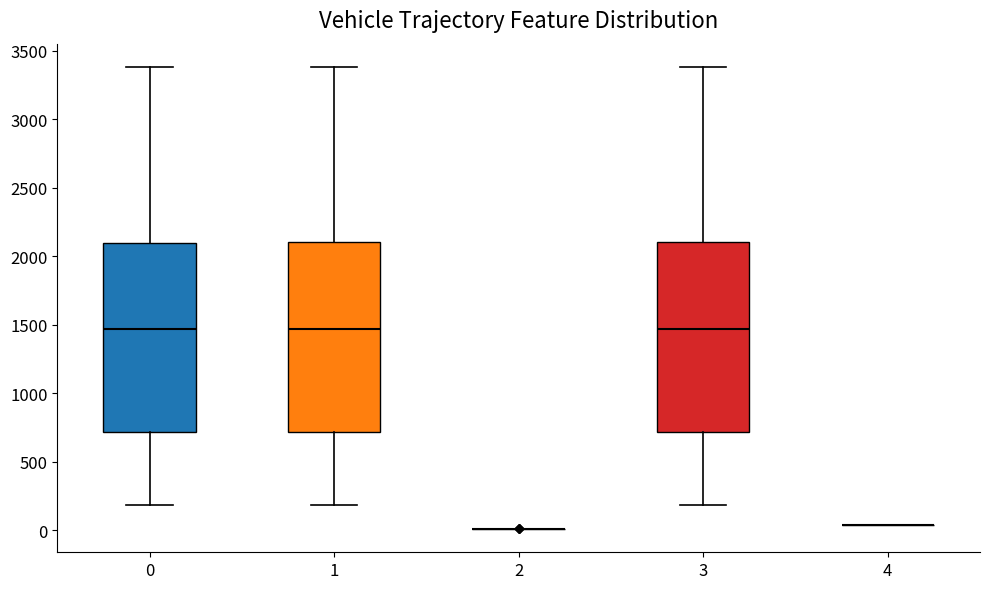

Reading left to right, read every box against the y-axis: the position of its median line, the range the box covers, and the ends of its whiskers. The values are not printed on the chart, so give them approximately, as read against the axis.

0: median 1450, box 700 to 2100, whiskers 200 to 3400
1: median 1450, box 700 to 2100, whiskers 200 to 3400
2: box collapsed to a line at 0, whiskers 0 to 0
3: median 1450, box 700 to 2100, whiskers 200 to 3400
4: box collapsed to a line at 50, whiskers 50 to 50